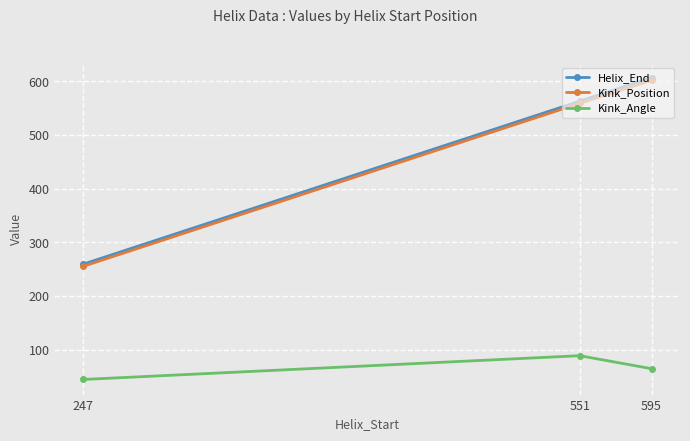

At which category is the sum across all series the highest?

595